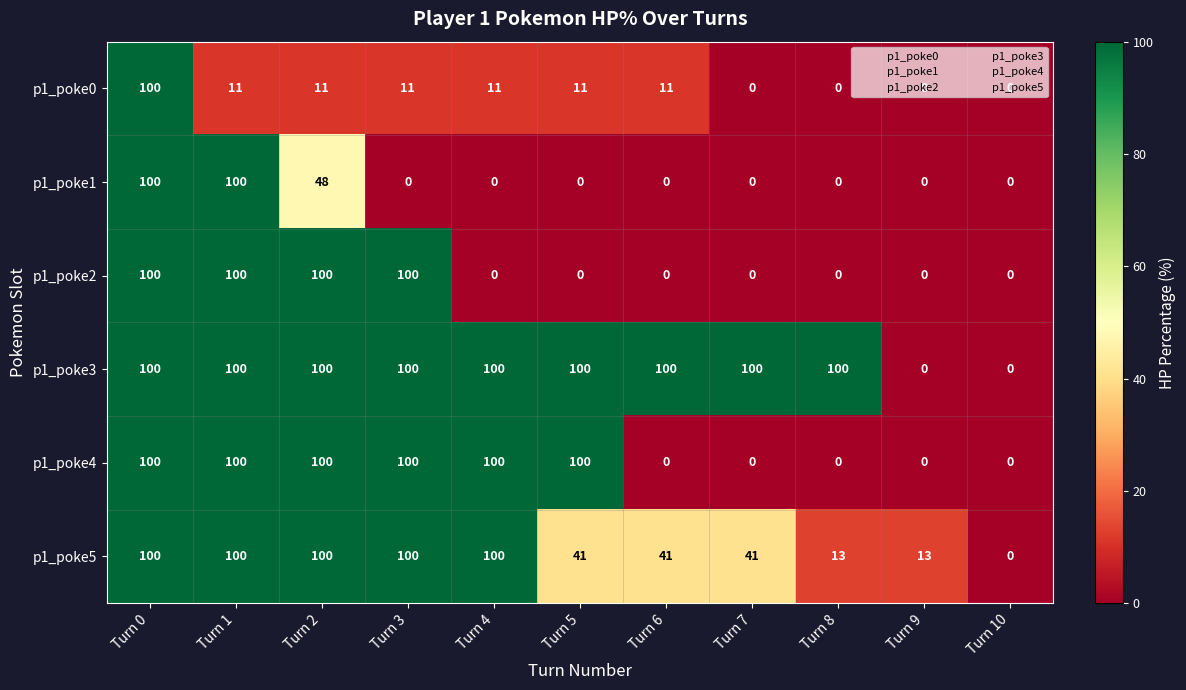

How many distinct data groups are displayed?

6